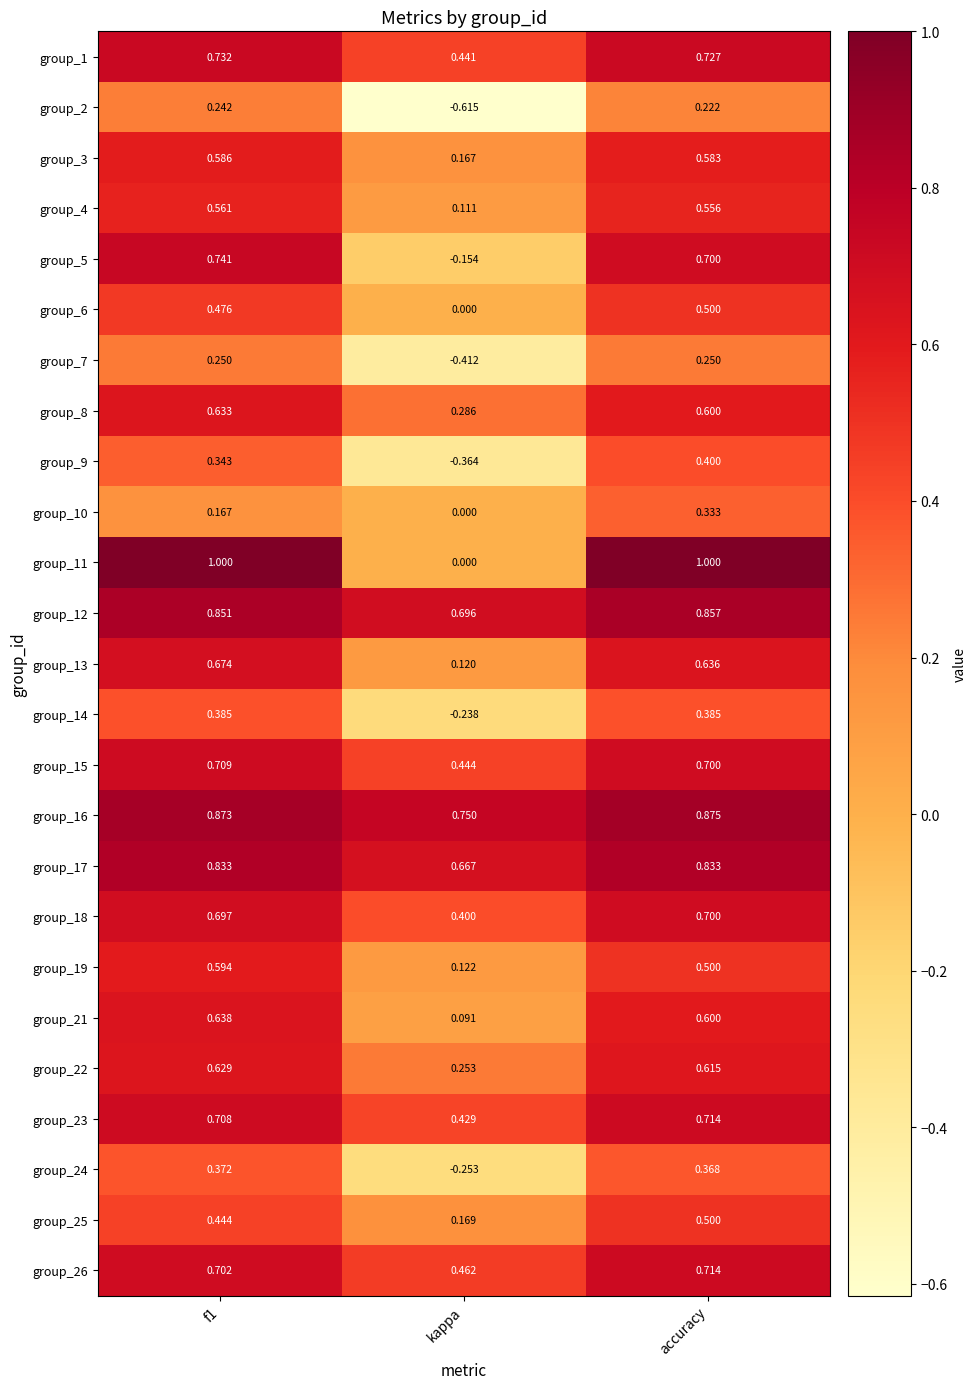

At which category is the sum across all series the highest?

accuracy